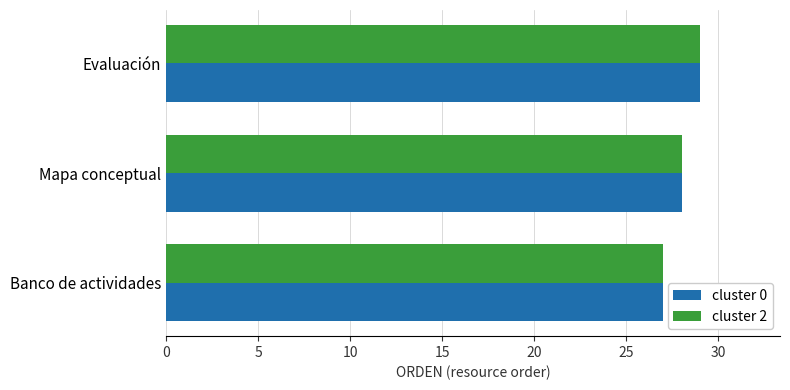

Which category has the highest value across all series?

Evaluación